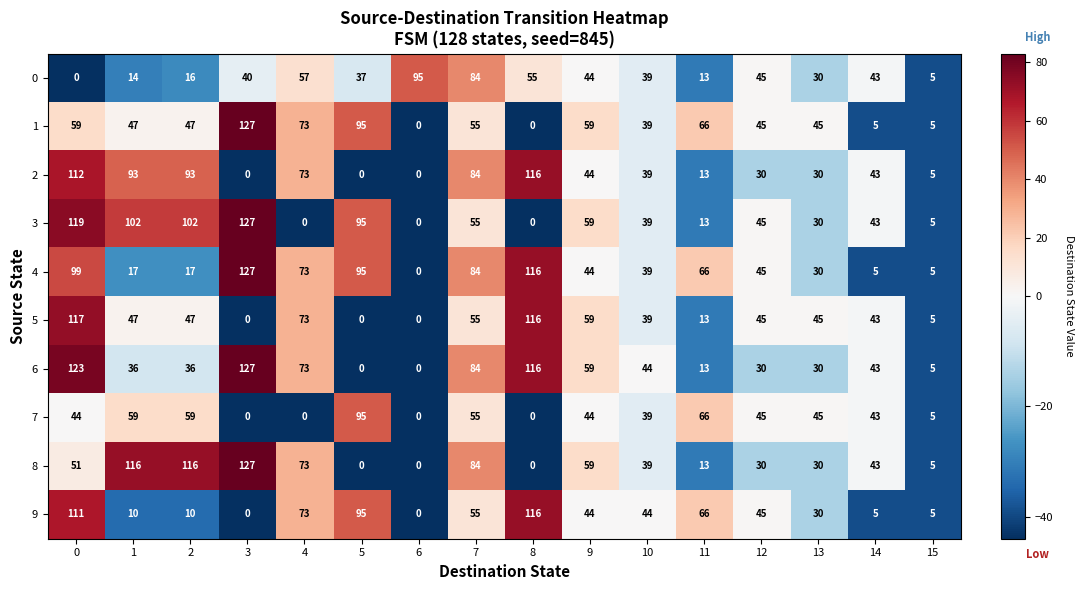

The 4 series shows 62 at 6. True or false?

False